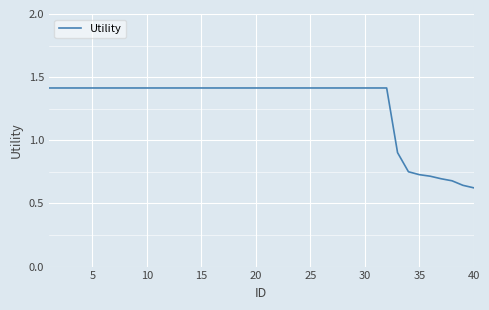

What is the greatest value displayed?

1.4